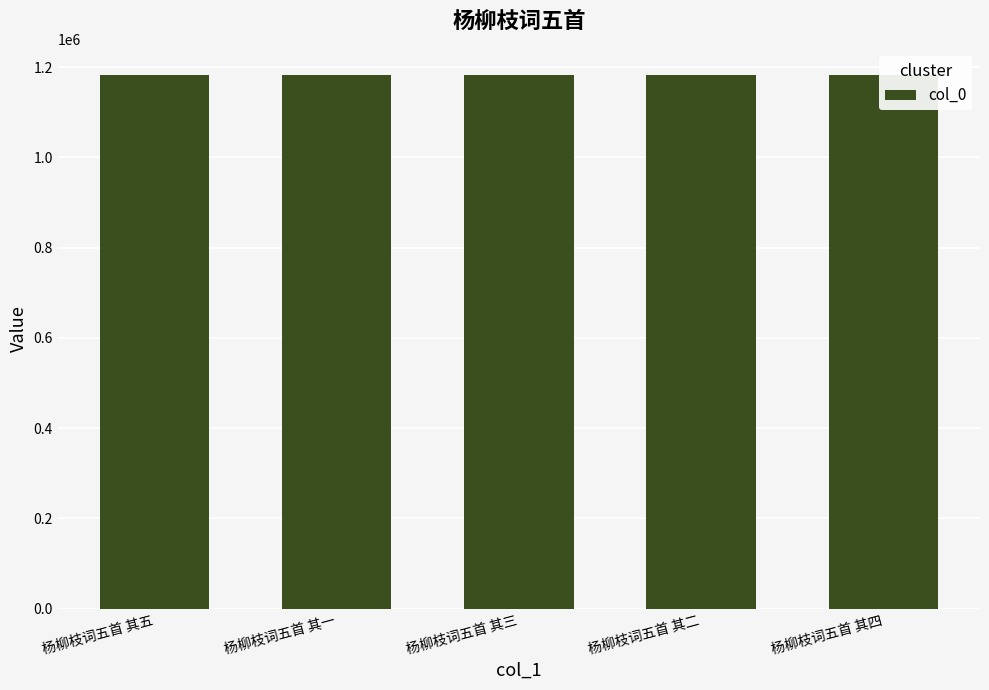

What is the label of the 2nd bar from the left?

杨柳枝词五首 其一